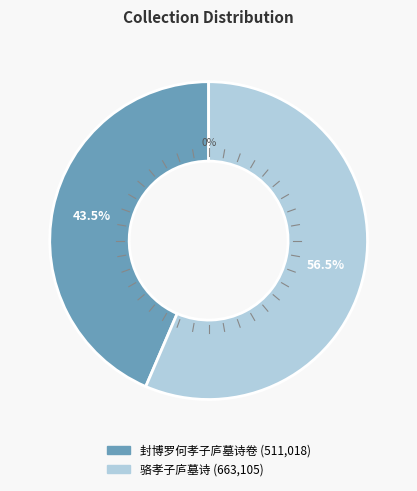

Which slice represents more than half of the pie?

骆孝子庐墓诗